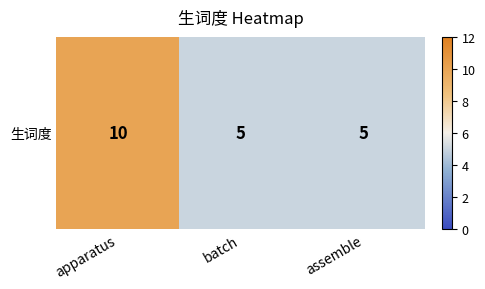

What is the ratio of the value at assemble to the value at batch?

1.0